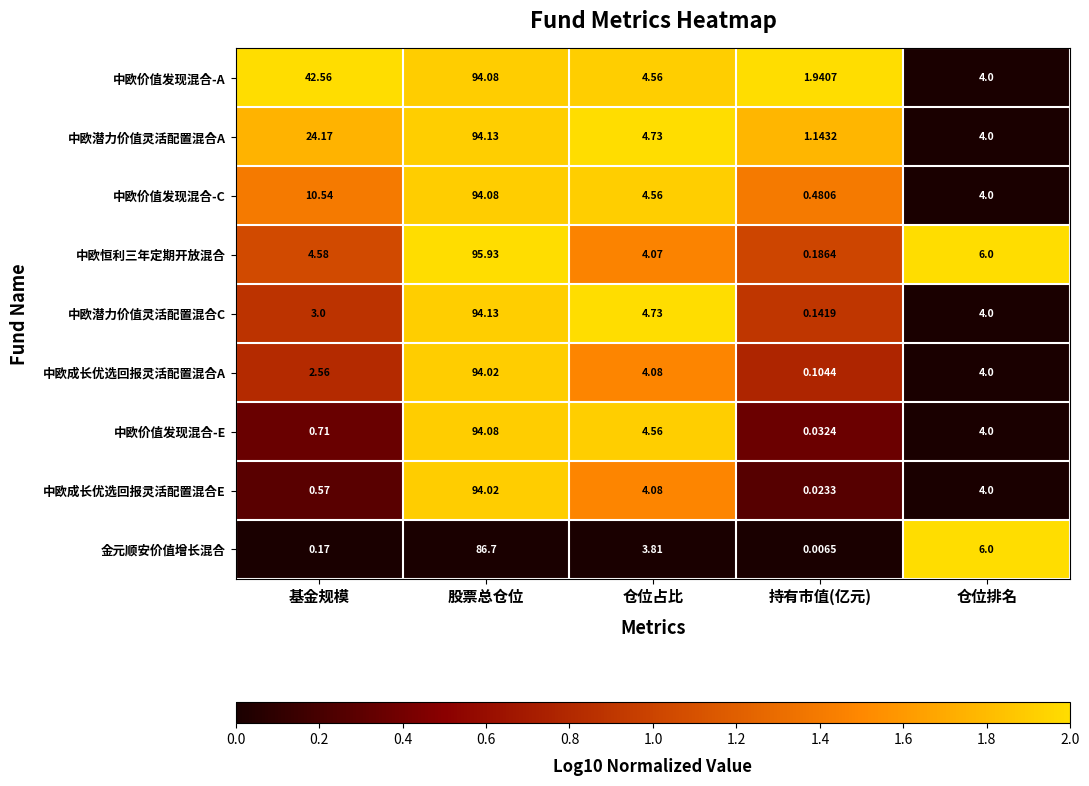

How many data points does each series have?

5